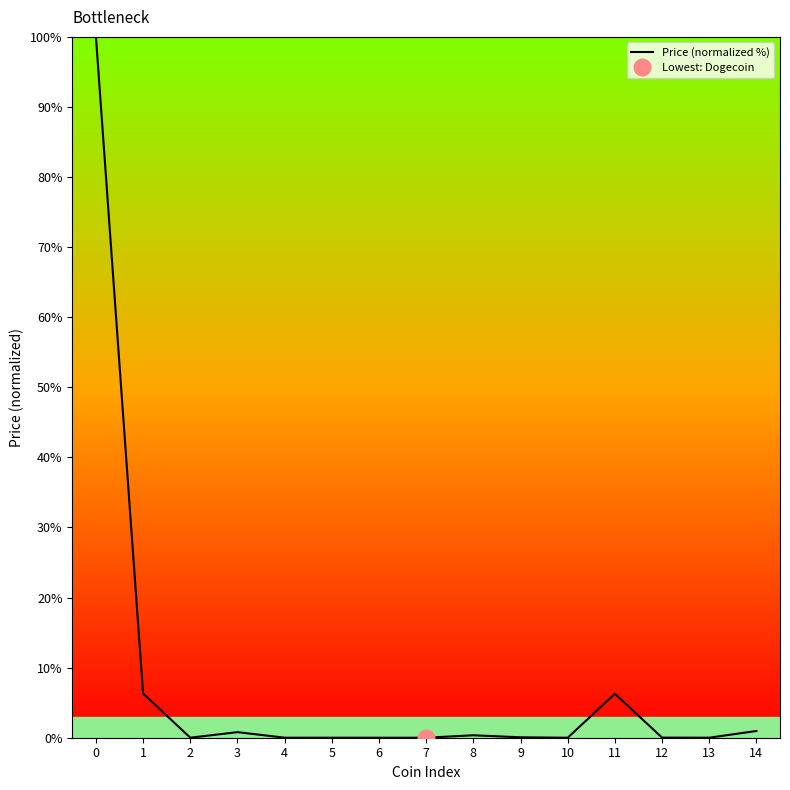

List the labels in order of value, largest first.

0, 1, 11, 14, 3, 8, 9, 12, 2, 4, 13, 5, 6, 10, 7